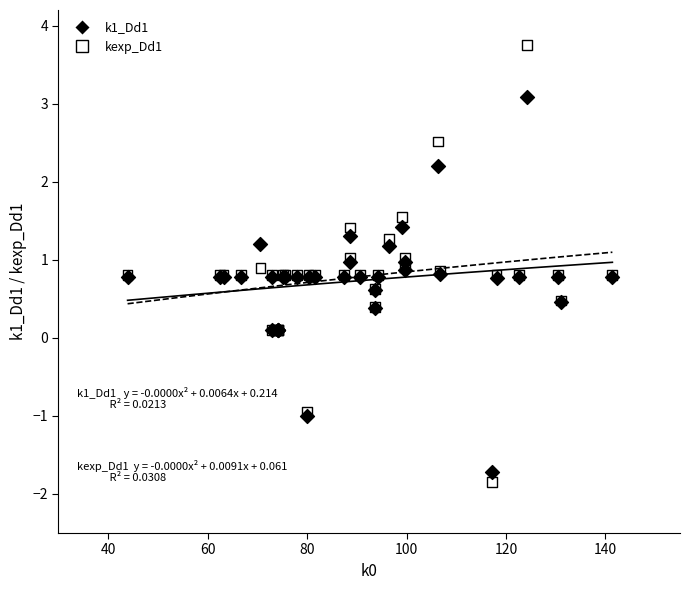

What is the X range (max minus min) for the scatter plot?

97.5